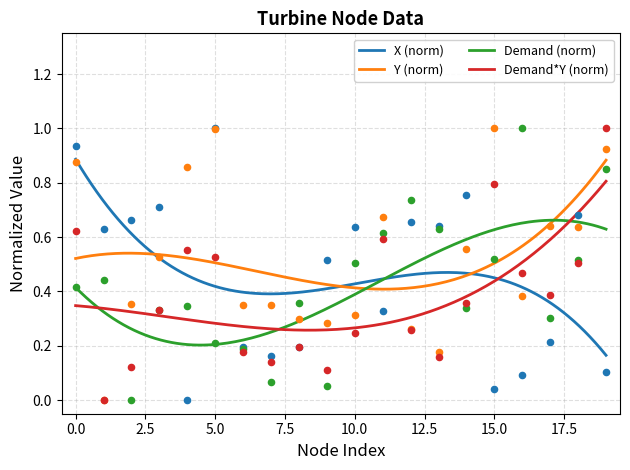

Which series has the largest Y range (max minus min)?

X